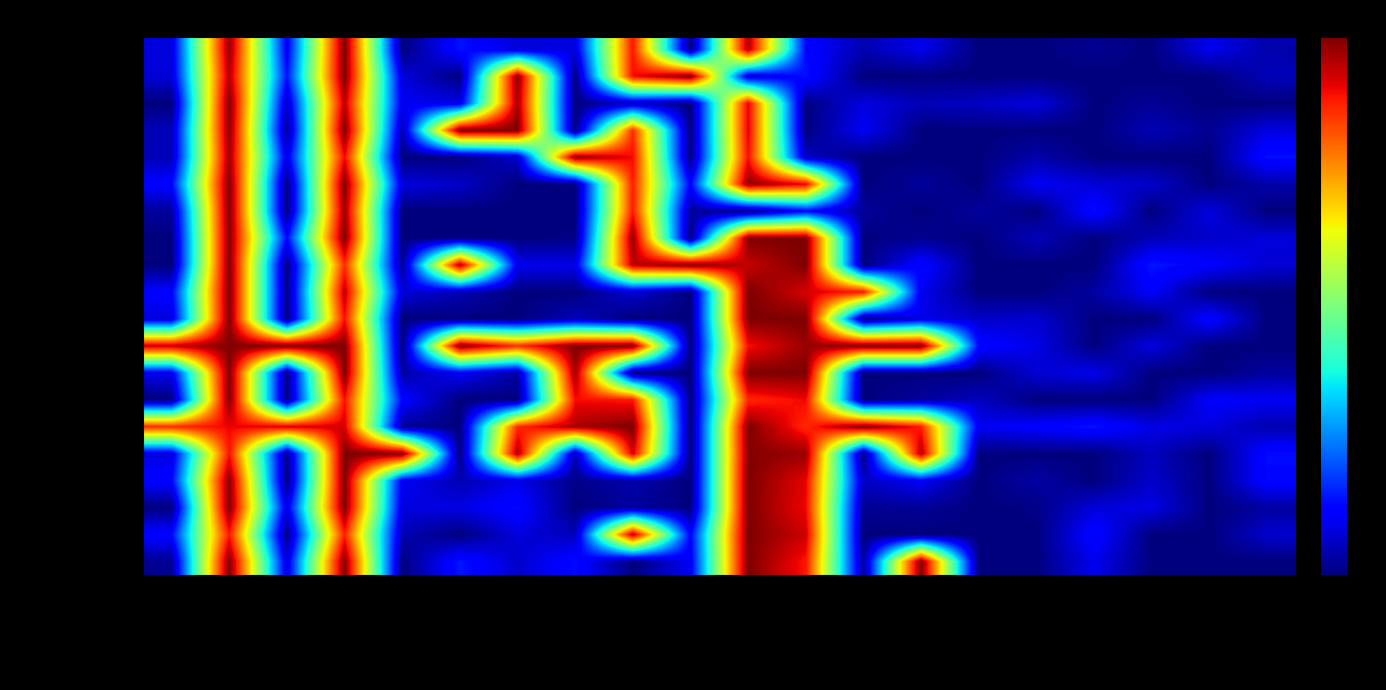

Reading left to right, extract all data points from this chart.

MedicationDispense: Min=0.1	Max=1.0	Base Min=0.1	Base Max=1.0	Must Support=0.0	Is Modifier=0.1	Is Summary=0.1	Binding Str=0.1	Has Comment=0.9	Has Req=0.0	Has Constraint=1.0	Has Mapping RIM=0.1	Has Mapping FiveWs=0.0	Has Mapping v2=0.1	Has Default=0.0	Has Fixed=0.0	Has Pattern=0.0	Has Example=0.0	Has Min Val=0.1	Has Max Val=0.0
MD.id: Min=0.1	Max=1.0	Base Min=0.1	Base Max=1.0	Must Support=0.1	Is Modifier=0.0	Is Summary=1.0	Binding Str=0.0	Has Comment=0.9	Has Req=1.0	Has Constraint=0.1	Has Mapping RIM=0.1	Has Mapping FiveWs=0.0	Has Mapping v2=0.0	Has Default=0.0	Has Fixed=0.0	Has Pattern=0.0	Has Example=0.0	Has Min Val=0.0	Has Max Val=0.1
MD.meta: Min=0.0	Max=1.0	Base Min=0.1	Base Max=0.9	Must Support=0.1	Is Modifier=0.1	Is Summary=1.0	Binding Str=0.0	Has Comment=0.1	Has Req=0.0	Has Constraint=0.9	Has Mapping RIM=0.0	Has Mapping FiveWs=0.1	Has Mapping v2=0.0	Has Default=0.1	Has Fixed=0.1	Has Pattern=0.0	Has Example=0.0	Has Min Val=0.0	Has Max Val=0.0
MD.implicitRules: Min=0.1	Max=1.0	Base Min=0.0	Base Max=1.0	Must Support=0.0	Is Modifier=1.0	Is Summary=1.0	Binding Str=0.0	Has Comment=0.9	Has Req=0.0	Has Constraint=0.9	Has Mapping RIM=0.0	Has Mapping FiveWs=0.1	Has Mapping v2=0.0	Has Default=0.0	Has Fixed=0.0	Has Pattern=0.0	Has Example=0.0	Has Min Val=0.0	Has Max Val=0.1
MD.language: Min=0.0	Max=1.0	Base Min=0.1	Base Max=0.9	Must Support=0.0	Is Modifier=0.0	Is Summary=0.1	Binding Str=1.0	Has Comment=0.9	Has Req=0.0	Has Constraint=0.9	Has Mapping RIM=0.1	Has Mapping FiveWs=0.0	Has Mapping v2=0.0	Has Default=0.0	Has Fixed=0.0	Has Pattern=0.0	Has Example=0.0	Has Min Val=0.0	Has Max Val=0.1
MD.text: Min=0.1	Max=1.0	Base Min=0.0	Base Max=1.0	Must Support=0.1	Is Modifier=0.1	Is Summary=0.0	Binding Str=0.0	Has Comment=0.9	Has Req=0.1	Has Constraint=1.0	Has Mapping RIM=0.9	Has Mapping FiveWs=0.0	Has Mapping v2=0.0	Has Default=0.0	Has Fixed=0.1	Has Pattern=0.1	Has Example=0.1	Has Min Val=0.0	Has Max Val=0.0
MD.contained: Min=0.0	Max=1.0	Base Min=0.0	Base Max=1.0	Must Support=0.0	Is Modifier=0.0	Is Summary=0.0	Binding Str=0.0	Has Comment=0.9	Has Req=0.0	Has Constraint=0.0	Has Mapping RIM=0.1	Has Mapping FiveWs=0.0	Has Mapping v2=0.0	Has Default=0.0	Has Fixed=0.0	Has Pattern=0.1	Has Example=0.0	Has Min Val=0.1	Has Max Val=0.0
MD.extension: Min=0.0	Max=1.0	Base Min=0.1	Base Max=1.0	Must Support=0.0	Is Modifier=0.0	Is Summary=0.0	Binding Str=0.0	Has Comment=1.0	Has Req=0.0	Has Constraint=1.0	Has Mapping RIM=1.0	Has Mapping FiveWs=0.0	Has Mapping v2=0.0	Has Default=0.0	Has Fixed=0.1	Has Pattern=0.0	Has Example=0.0	Has Min Val=0.1	Has Max Val=0.1
MD.modifierExtension: Min=0.0	Max=1.0	Base Min=0.0	Base Max=0.9	Must Support=0.0	Is Modifier=1.0	Is Summary=0.1	Binding Str=0.1	Has Comment=0.9	Has Req=1.0	Has Constraint=0.9	Has Mapping RIM=1.0	Has Mapping FiveWs=0.0	Has Mapping v2=0.1	Has Default=0.0	Has Fixed=0.0	Has Pattern=0.0	Has Example=0.1	Has Min Val=0.1	Has Max Val=0.1
MD.identifier: Min=0.1	Max=1.0	Base Min=0.0	Base Max=0.9	Must Support=0.1	Is Modifier=0.0	Is Summary=0.0	Binding Str=0.0	Has Comment=0.1	Has Req=0.0	Has Constraint=1.0	Has Mapping RIM=0.9	Has Mapping FiveWs=0.9	Has Mapping v2=0.1	Has Default=0.0	Has Fixed=0.0	Has Pattern=0.0	Has Example=0.1	Has Min Val=0.0	Has Max Val=0.0
MD.partOf: Min=0.1	Max=1.0	Base Min=0.0	Base Max=0.9	Must Support=0.0	Is Modifier=0.0	Is Summary=0.0	Binding Str=0.1	Has Comment=0.0	Has Req=0.0	Has Constraint=1.0	Has Mapping RIM=1.0	Has Mapping FiveWs=0.0	Has Mapping v2=0.1	Has Default=0.1	Has Fixed=0.1	Has Pattern=0.0	Has Example=0.0	Has Min Val=0.1	Has Max Val=0.0
MD.status: Min=0.9	Max=1.0	Base Min=1.0	Base Max=1.0	Must Support=0.0	Is Modifier=1.0	Is Summary=0.9	Binding Str=1.0	Has Comment=1.0	Has Req=0.0	Has Constraint=0.9	Has Mapping RIM=1.0	Has Mapping FiveWs=1.0	Has Mapping v2=1.0	Has Default=0.1	Has Fixed=0.1	Has Pattern=0.0	Has Example=0.1	Has Min Val=0.0	Has Max Val=0.0
MD.statusReason[x]: Min=0.1	Max=1.0	Base Min=0.0	Base Max=1.0	Must Support=0.0	Is Modifier=0.1	Is Summary=0.0	Binding Str=1.0	Has Comment=0.0	Has Req=0.0	Has Constraint=1.0	Has Mapping RIM=1.0	Has Mapping FiveWs=0.0	Has Mapping v2=0.0	Has Default=0.0	Has Fixed=0.1	Has Pattern=0.1	Has Example=0.0	Has Min Val=0.0	Has Max Val=0.0
MD.category: Min=0.0	Max=1.0	Base Min=0.0	Base Max=0.9	Must Support=0.1	Is Modifier=0.0	Is Summary=0.0	Binding Str=0.9	Has Comment=0.9	Has Req=0.0	Has Constraint=0.9	Has Mapping RIM=0.9	Has Mapping FiveWs=0.0	Has Mapping v2=0.0	Has Default=0.1	Has Fixed=0.0	Has Pattern=0.0	Has Example=0.0	Has Min Val=0.1	Has Max Val=0.1
MD.medication[x]: Min=0.9	Max=0.9	Base Min=0.9	Base Max=0.9	Must Support=0.0	Is Modifier=0.0	Is Summary=0.9	Binding Str=1.0	Has Comment=1.0	Has Req=0.0	Has Constraint=1.0	Has Mapping RIM=0.9	Has Mapping FiveWs=1.0	Has Mapping v2=0.9	Has Default=0.1	Has Fixed=0.1	Has Pattern=0.1	Has Example=0.1	Has Min Val=0.1	Has Max Val=0.0
MD.subject: Min=0.1	Max=0.9	Base Min=0.0	Base Max=1.0	Must Support=1.0	Is Modifier=0.0	Is Summary=1.0	Binding Str=0.0	Has Comment=0.9	Has Req=0.0	Has Constraint=1.0	Has Mapping RIM=1.0	Has Mapping FiveWs=0.0	Has Mapping v2=1.0	Has Default=0.0	Has Fixed=0.0	Has Pattern=0.0	Has Example=0.1	Has Min Val=0.0	Has Max Val=0.1
MD.performer: Min=0.1	Max=1.0	Base Min=0.0	Base Max=1.0	Must Support=0.1	Is Modifier=0.0	Is Summary=0.1	Binding Str=0.0	Has Comment=0.0	Has Req=0.0	Has Constraint=1.0	Has Mapping RIM=0.9	Has Mapping FiveWs=0.1	Has Mapping v2=0.1	Has Default=0.0	Has Fixed=0.0	Has Pattern=0.0	Has Example=0.1	Has Min Val=0.0	Has Max Val=0.1
MD.substitution: Min=0.0	Max=1.0	Base Min=0.1	Base Max=1.0	Must Support=0.1	Is Modifier=0.1	Is Summary=0.1	Binding Str=0.0	Has Comment=0.0	Has Req=0.0	Has Constraint=1.0	Has Mapping RIM=0.9	Has Mapping FiveWs=0.0	Has Mapping v2=0.0	Has Default=0.0	Has Fixed=0.0	Has Pattern=0.1	Has Example=0.1	Has Min Val=0.0	Has Max Val=0.0
MD.dosageInstruction: Min=0.1	Max=0.9	Base Min=0.0	Base Max=0.9	Must Support=0.0	Is Modifier=0.0	Is Summary=0.1	Binding Str=0.1	Has Comment=1.0	Has Req=0.1	Has Constraint=1.0	Has Mapping RIM=0.9	Has Mapping FiveWs=0.0	Has Mapping v2=0.0	Has Default=0.0	Has Fixed=0.0	Has Pattern=0.1	Has Example=0.0	Has Min Val=0.0	Has Max Val=0.1
MD.note: Min=0.0	Max=1.0	Base Min=0.1	Base Max=1.0	Must Support=0.0	Is Modifier=0.1	Is Summary=0.1	Binding Str=0.1	Has Comment=0.0	Has Req=0.1	Has Constraint=1.0	Has Mapping RIM=0.9	Has Mapping FiveWs=0.0	Has Mapping v2=1.0	Has Default=0.0	Has Fixed=0.0	Has Pattern=0.1	Has Example=0.0	Has Min Val=0.0	Has Max Val=0.0